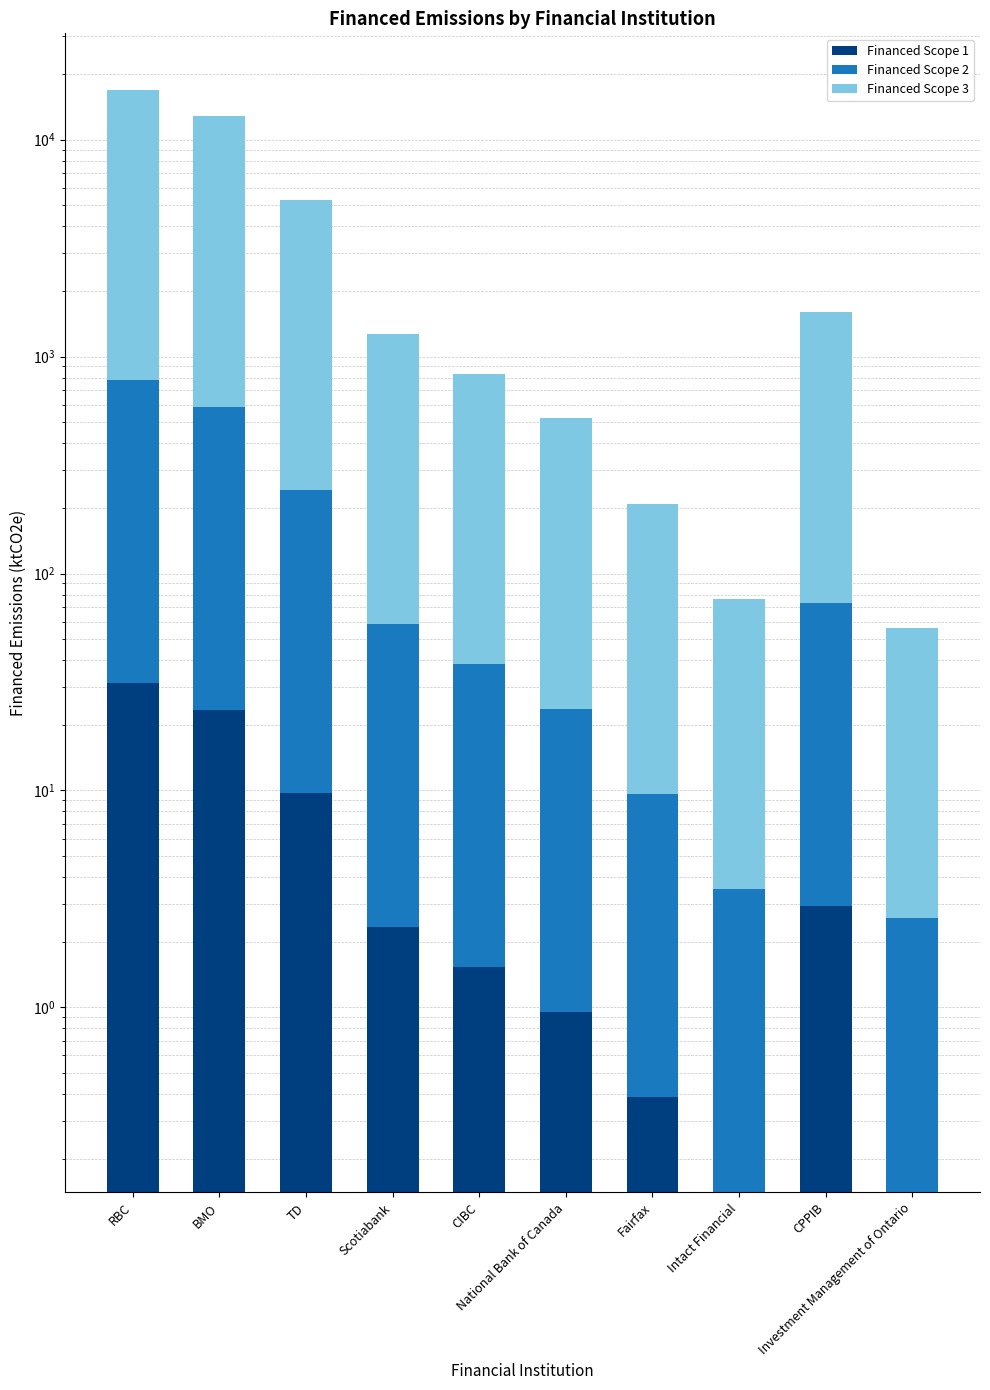

True or false: Financed Scope 1 has a value of 6.5 at TD.

False